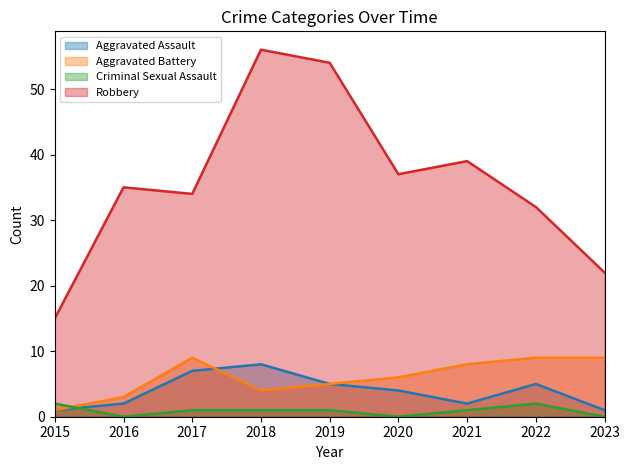

Between which two adjacent categories do Criminal Sexual Assault (line) and Aggravated Assault (line) first intersect?

2015 and 2016